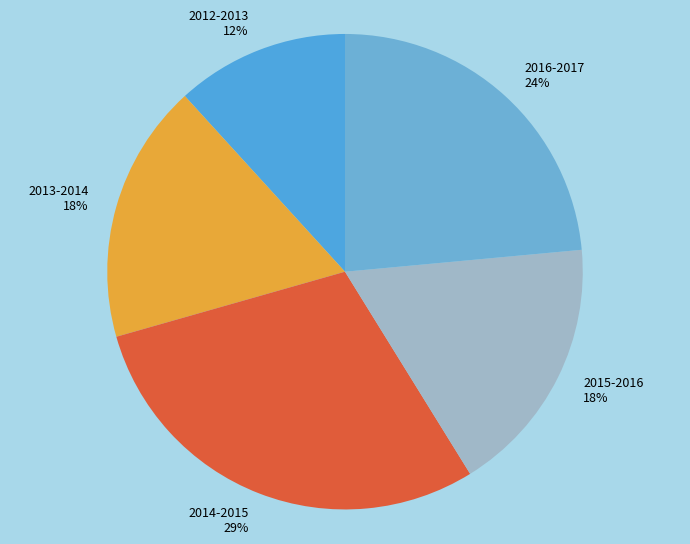

The 2012-2013 slice represents 26% of the pie. True or false?

False